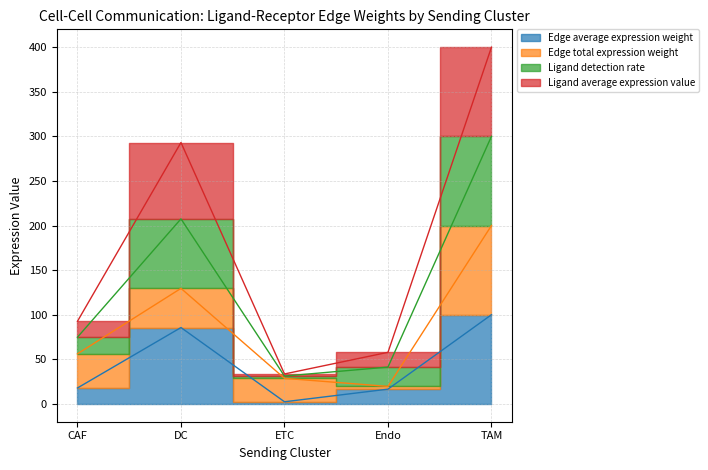

True or false: Ligand average expression value and Ligand detection rate cross at least once.

False